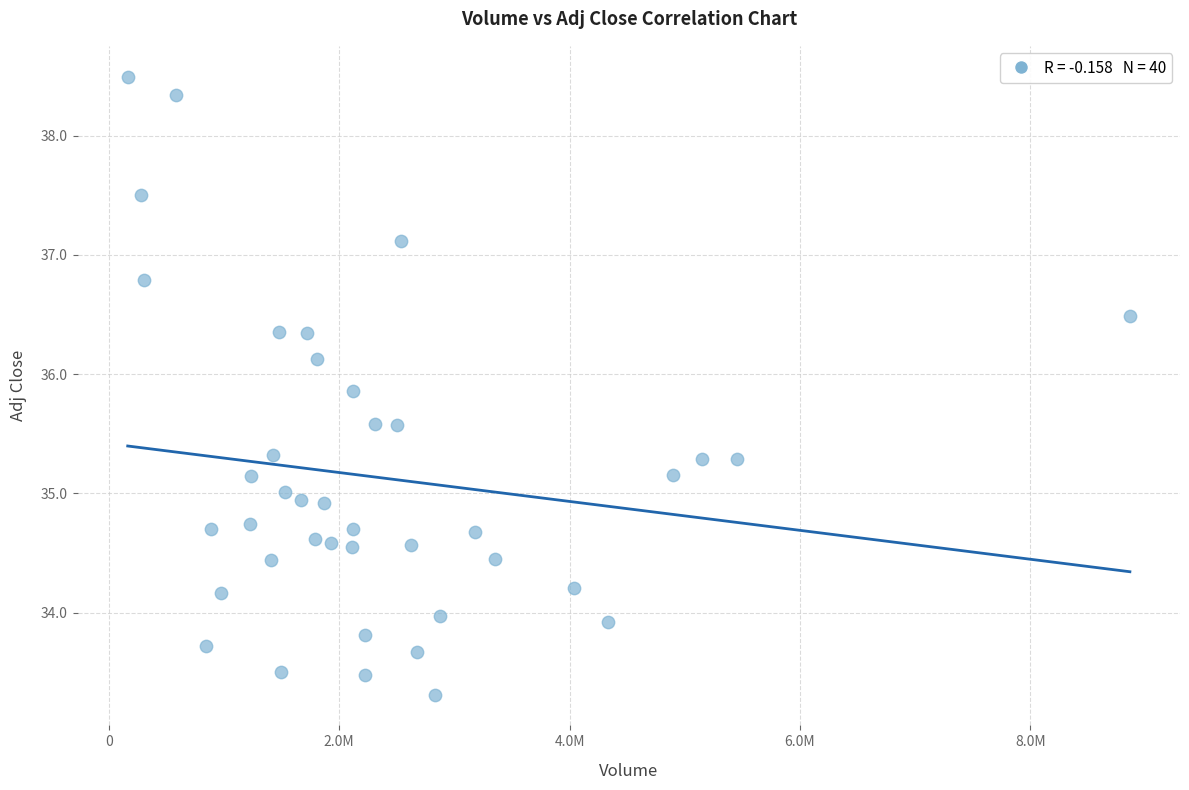

What is the range of X values (max minus min)?

8701300.0